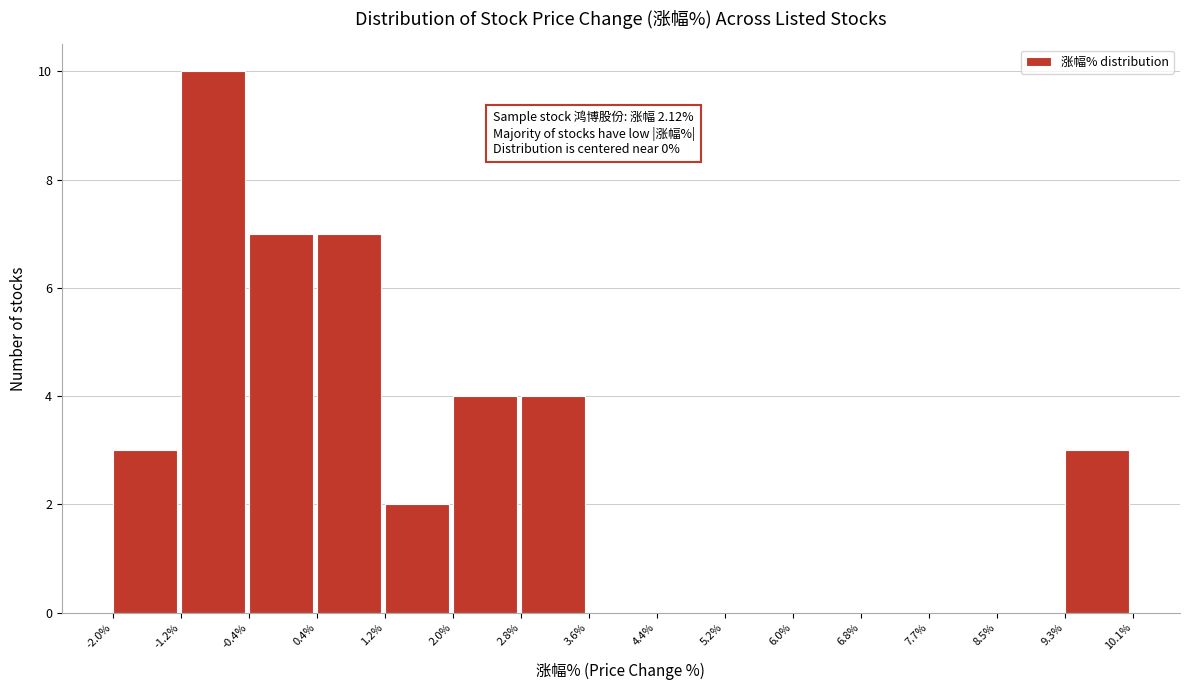

Which range on the x-axis has the tallest bar?

-1.2% to -0.4%